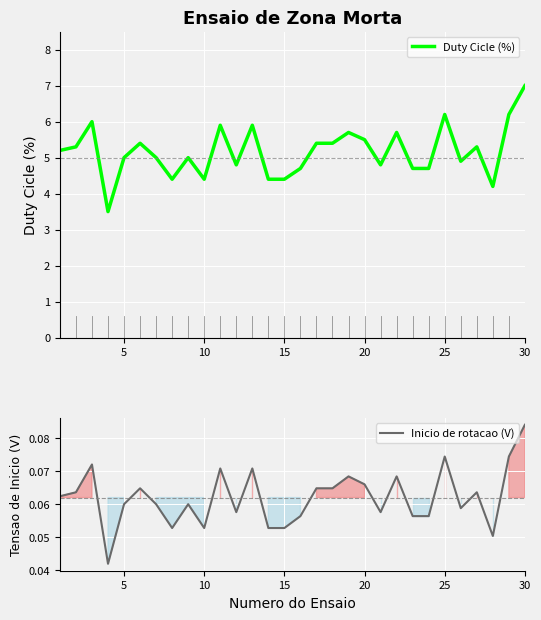

Rank the series by their average value, from highest to lowest.

Duty Cicle (%), Inicio de rotacao (V)